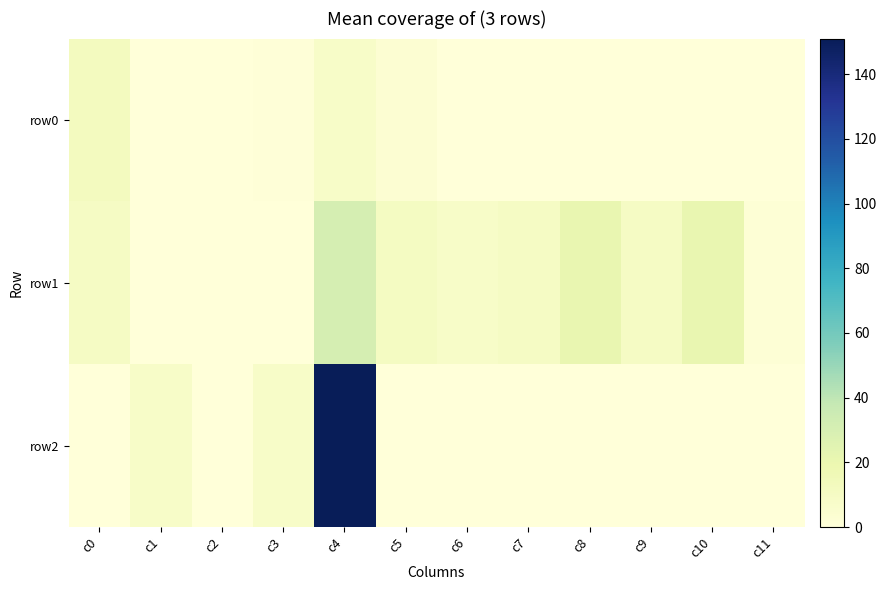

Reading left to right, transcribe all the data shown in this chart.

row0: c0=12	c1=0	c2=0	c3=1	c4=8	c5=3	c6=0	c7=0	c8=0	c9=0	c10=0	c11=0
row1: c0=10	c1=0	c2=0	c3=0	c4=31	c5=11	c6=8	c7=10	c8=21	c9=10	c10=21	c11=2
row2: c0=0	c1=8	c2=0	c3=8	c4=151	c5=0	c6=0	c7=0	c8=0	c9=0	c10=0	c11=0